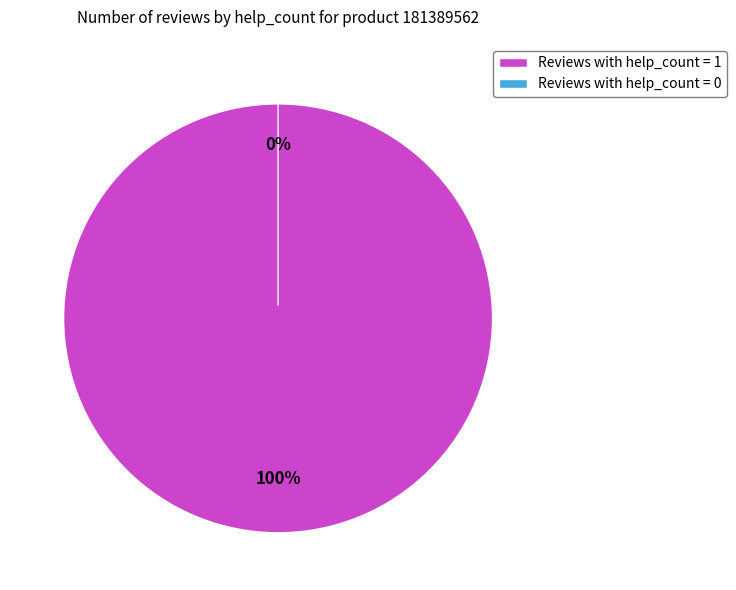

How much of the chart is everything except help_count=0 (2019.11.23)?

100.0%